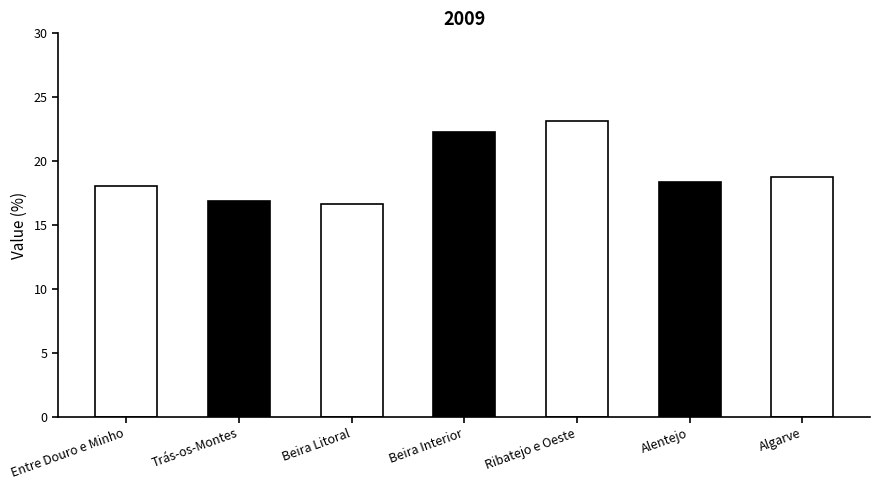

What is the label of the 3rd bar from the left?

Beira Litoral